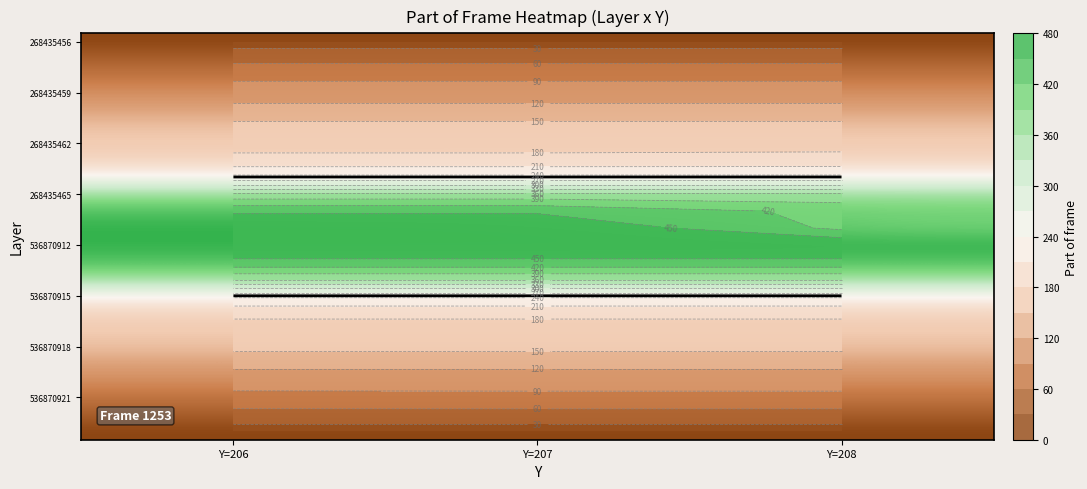

Which has a higher value, Y=207 or Y=208?

Y=207